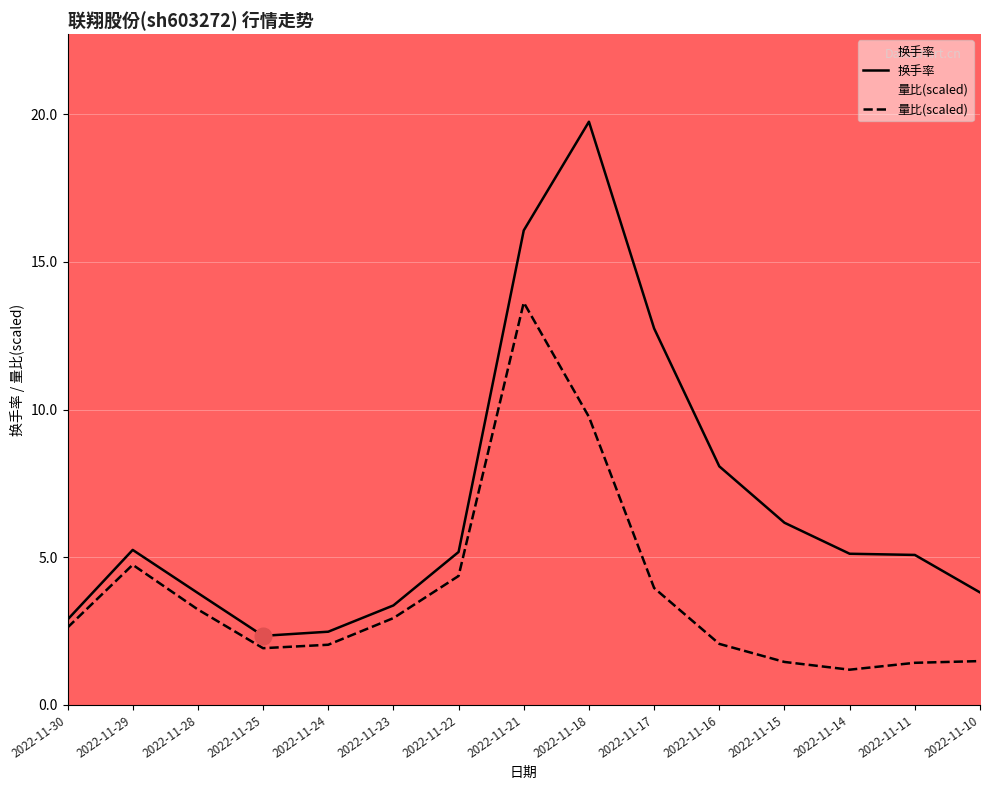

At which label does 换手率 first exceed 5?

2022-11-29